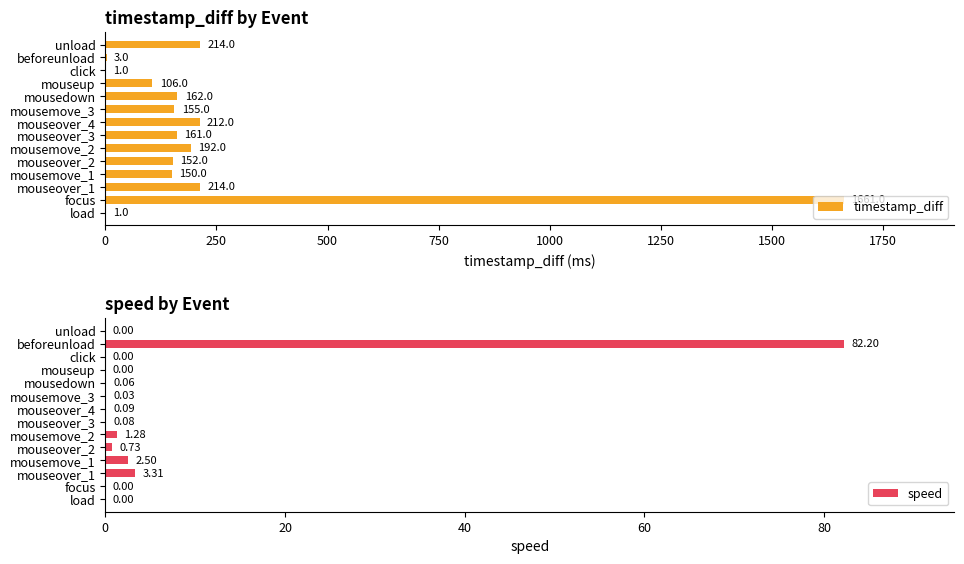

What is the difference between the maximum and minimum values in the speed series?

82.2